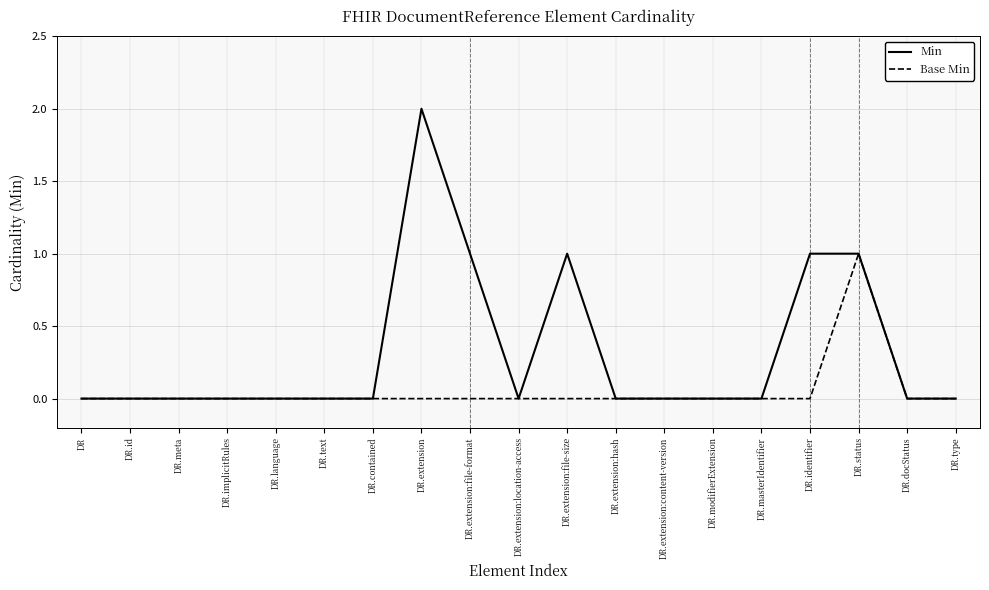

Reading right to left, extract all data points from this chart.

Min: 0	0	1	1	0	0	0	0	1	0	1	2	0	0	0	0	0	0	0
Base Min: 0	0	1	0	0	0	0	0	0	0	0	0	0	0	0	0	0	0	0